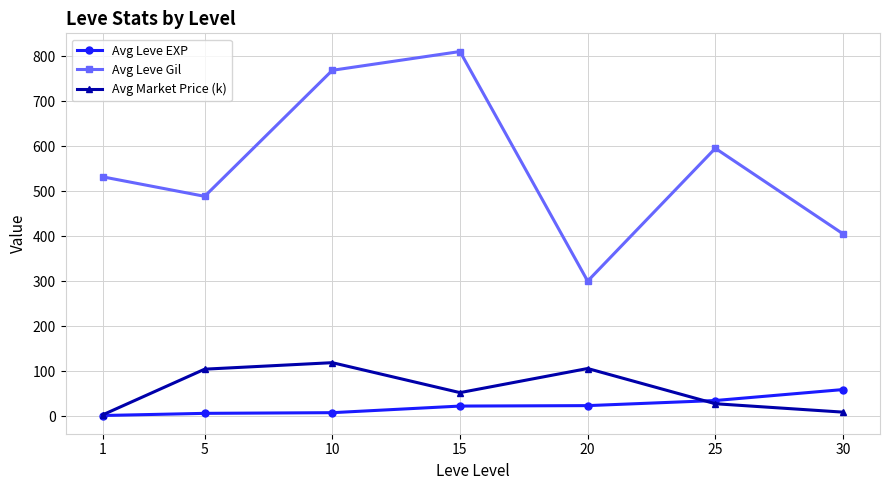

Rank the categories by Avg Leve Gil value from highest to lowest.

15, 10, 25, 1, 5, 30, 20